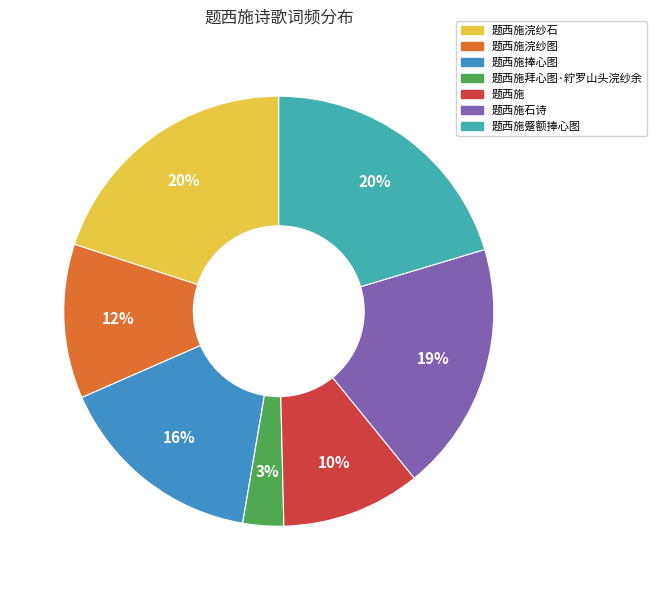

What percentage is the 题西施浣纱图 slice, to the nearest percent?

12%